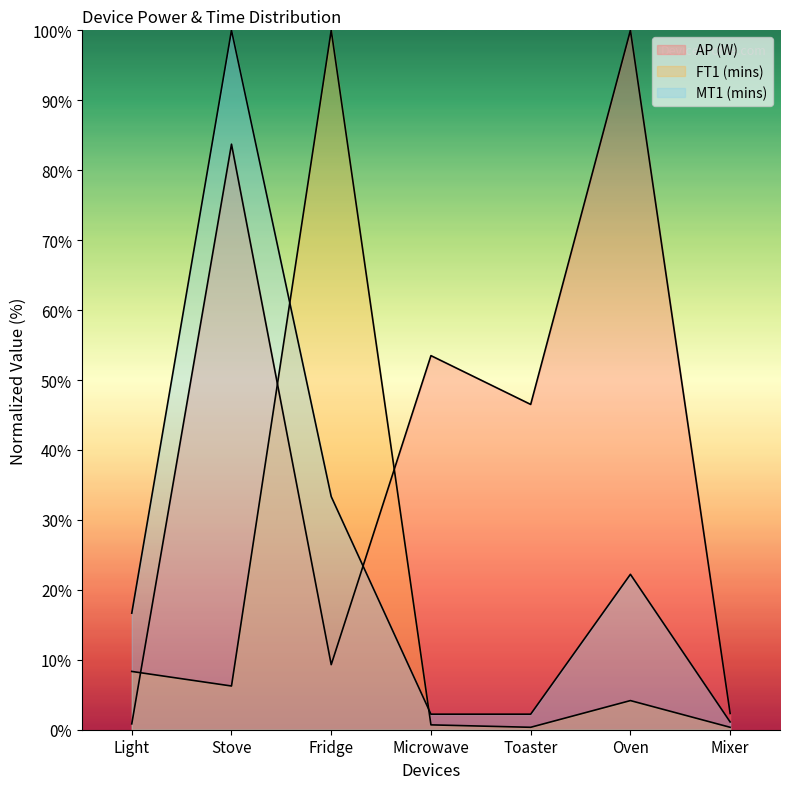

At which category does the chart reach its minimum across all series?

Toaster